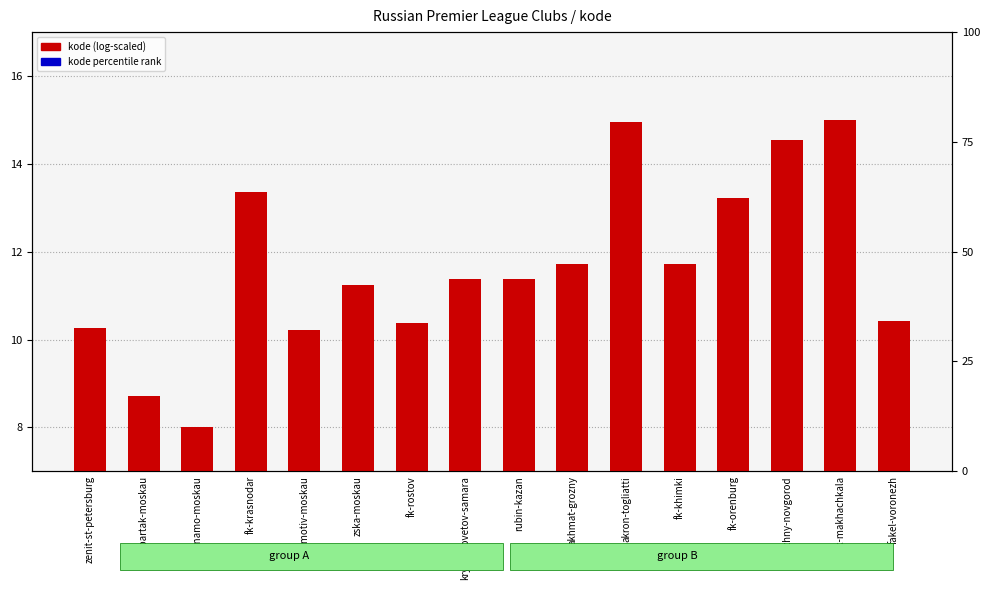

Is it true that kode percentile rank equals 1.0 at fk-krasnodar?

False